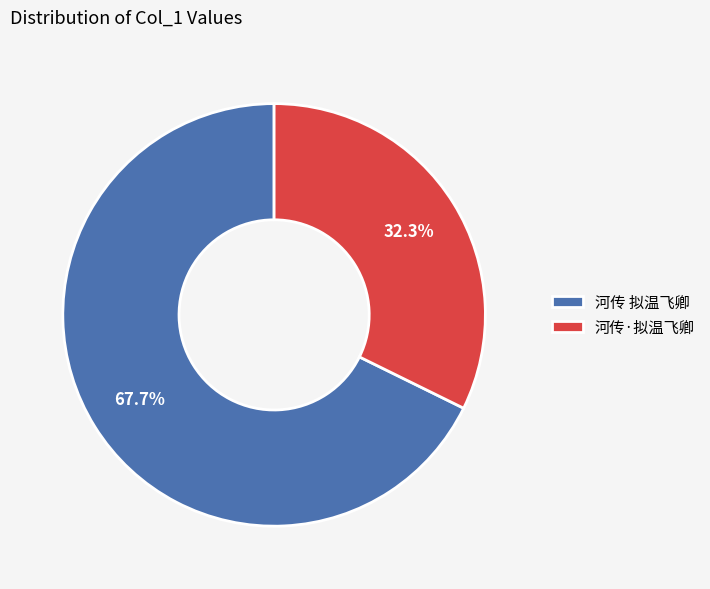

Between 河传 拟温飞卿 and 河传·拟温飞卿, which is larger?

河传 拟温飞卿